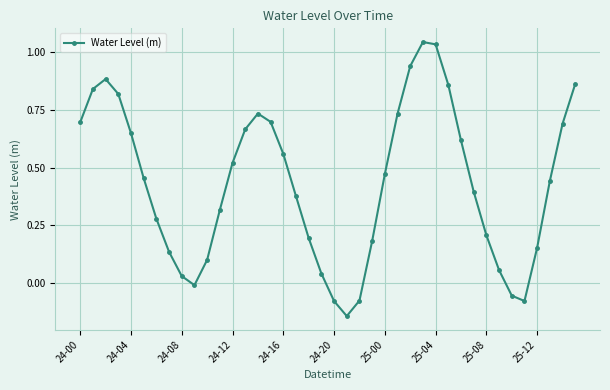

What is the difference between the maximum and minimum values?

1.2